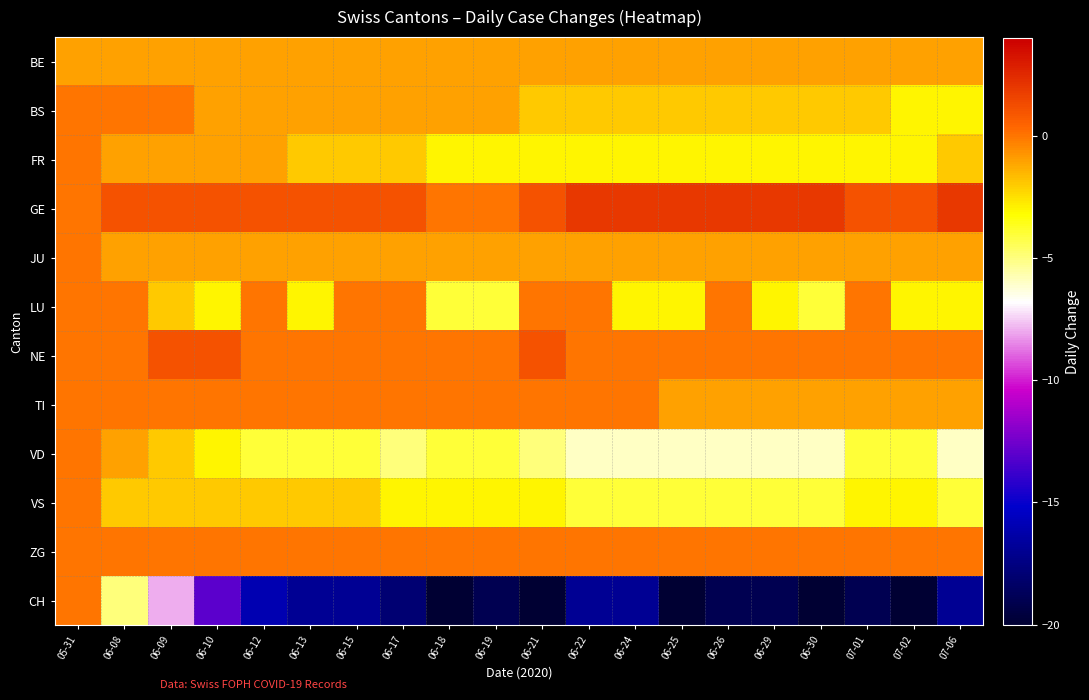

At how many categories does at least one series exceed 1?

7